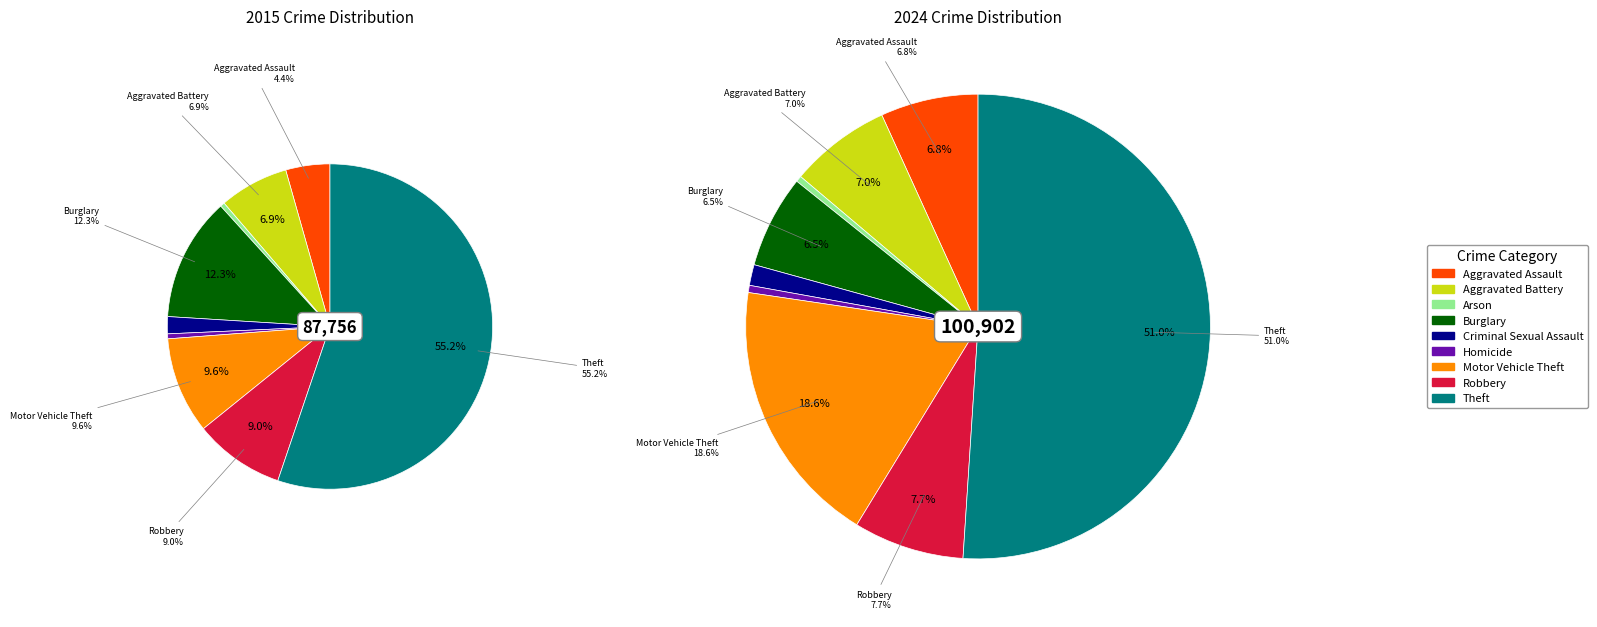

What is the smallest slice in the pie chart?

Arson